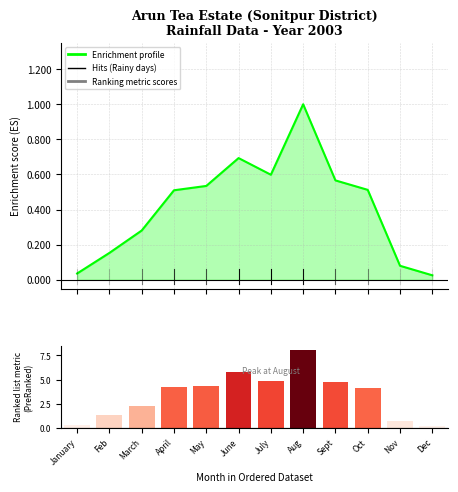

Are the bars grouped side by side (vs. stacked)?

Yes